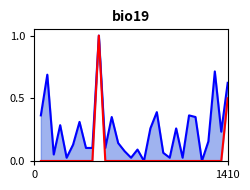

True or false: score has more than 2 interior local peaks.

False